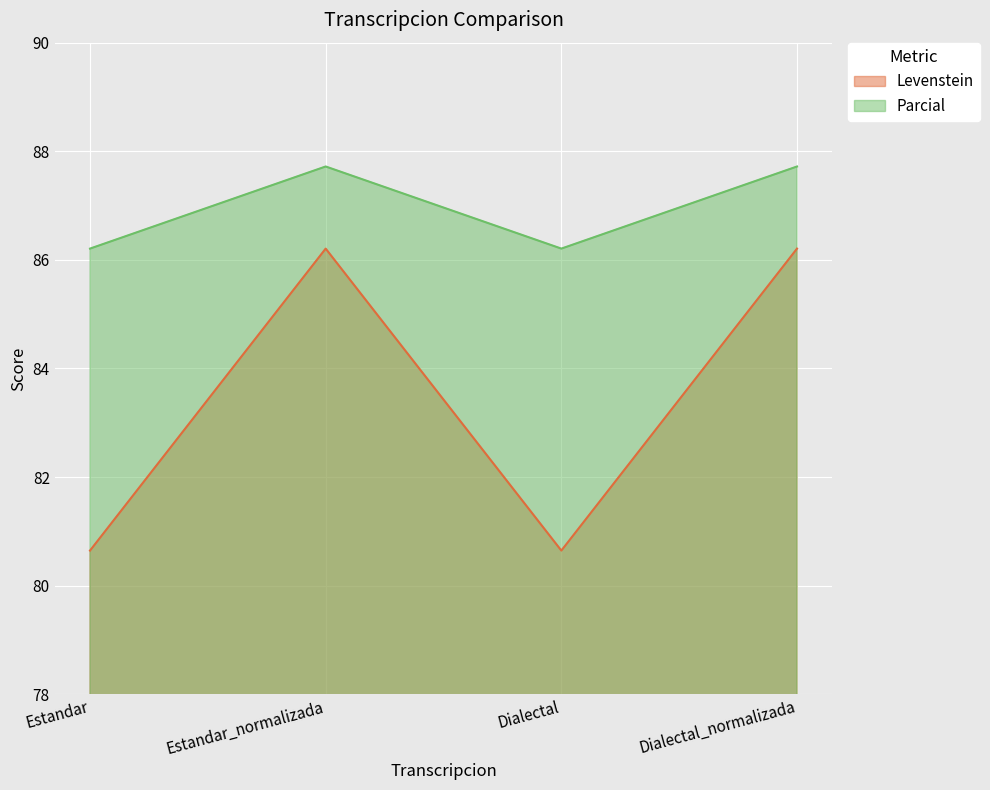

What position from the left is Dialectal_normalizada?

4